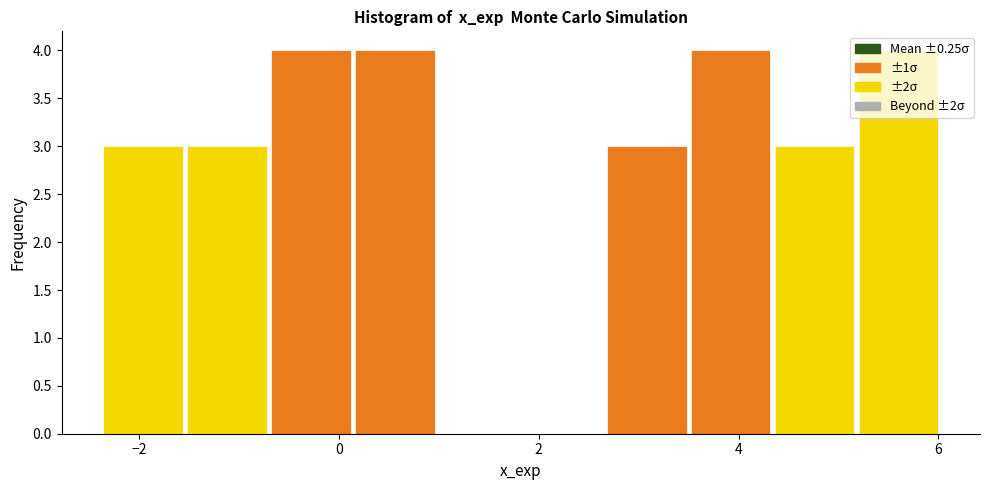

Reading left to right, list every bar in this chart as the range it spans on the x-axis followed by its height. Neither the bar edges nor the heights are printed on the chart, so give them approximately, as read against the axes.

-2.4 to -1.6: 3
-1.6 to -0.6: 3
-0.6 to 0.2: 4
0.2 to 1.0: 4
1.0 to 1.8: 0
1.8 to 2.6: 0
2.6 to 3.6: 3
3.6 to 4.4: 4
4.4 to 5.2: 3
5.2 to 6.0: 4